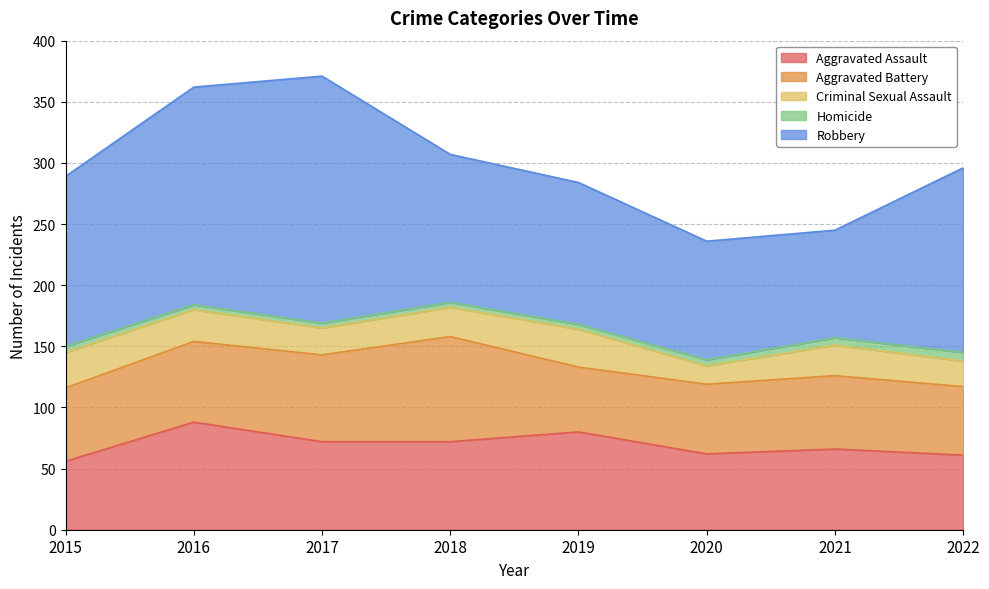

What is the maximum value for Aggravated Battery?

86